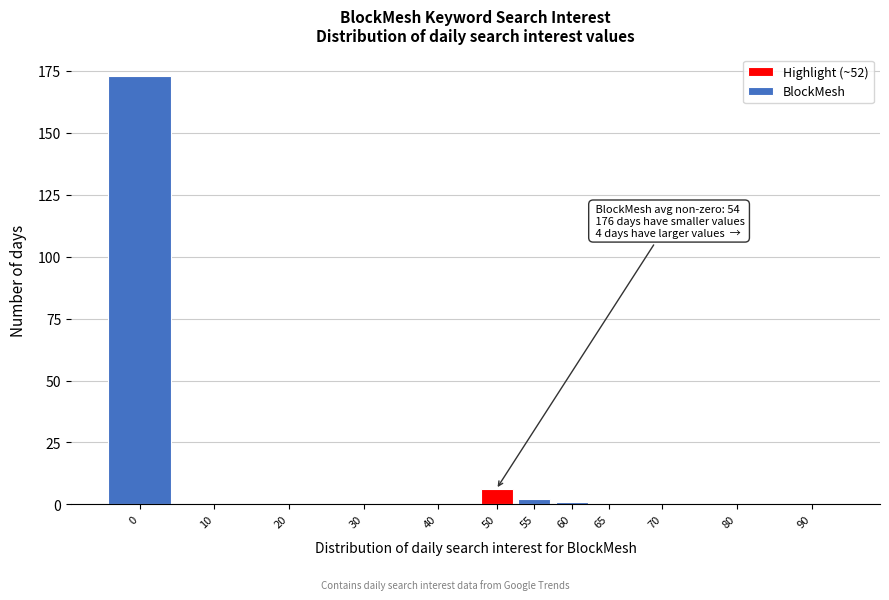

Reading left to right, extract all data points from this chart.

0=173	10=0	20=0	30=0	40=0	50=6	55=2	60=1	65=0	70=0	80=0	90=0